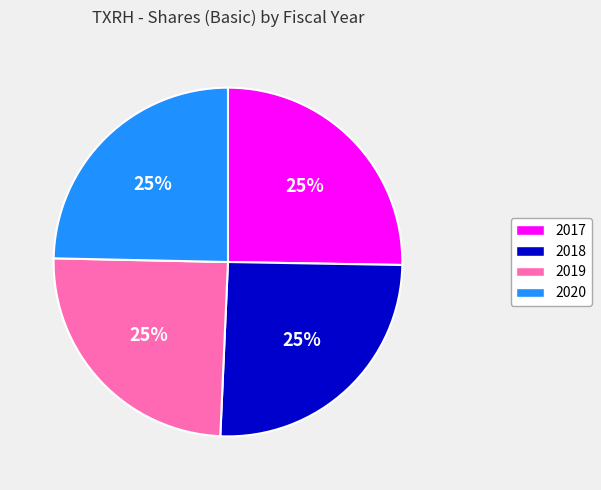

The 2019 slice represents 25% of the pie. True or false?

True